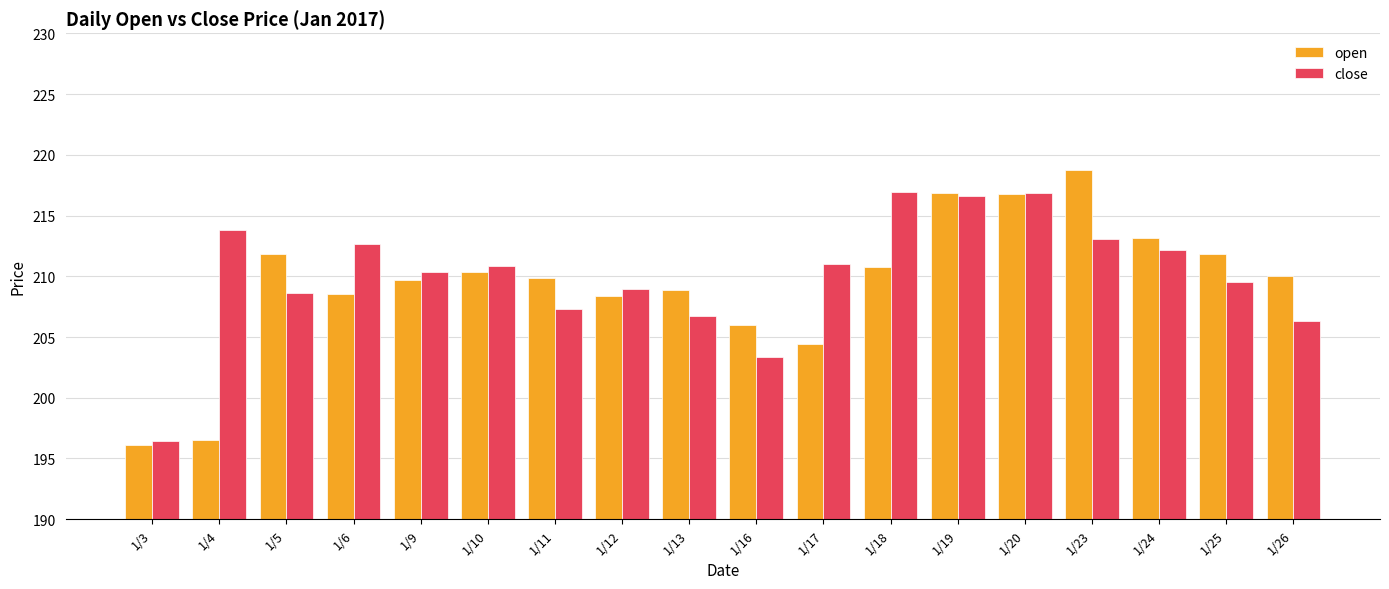

What is the total value across all series at 1/25?

421.3